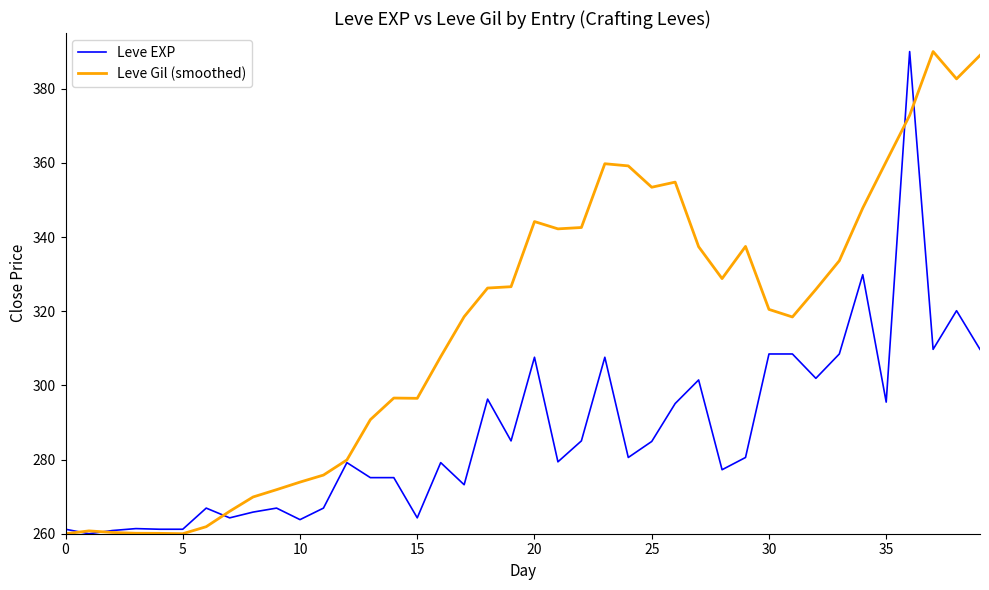

What is the lowest value of the Leve Gil (smoothed) series?

260.0